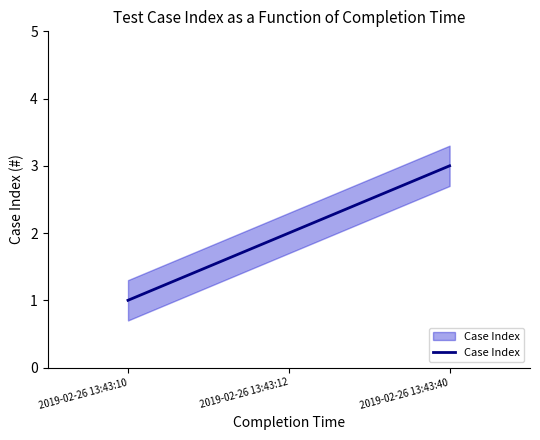

What is the minimum value shown in the chart?

1